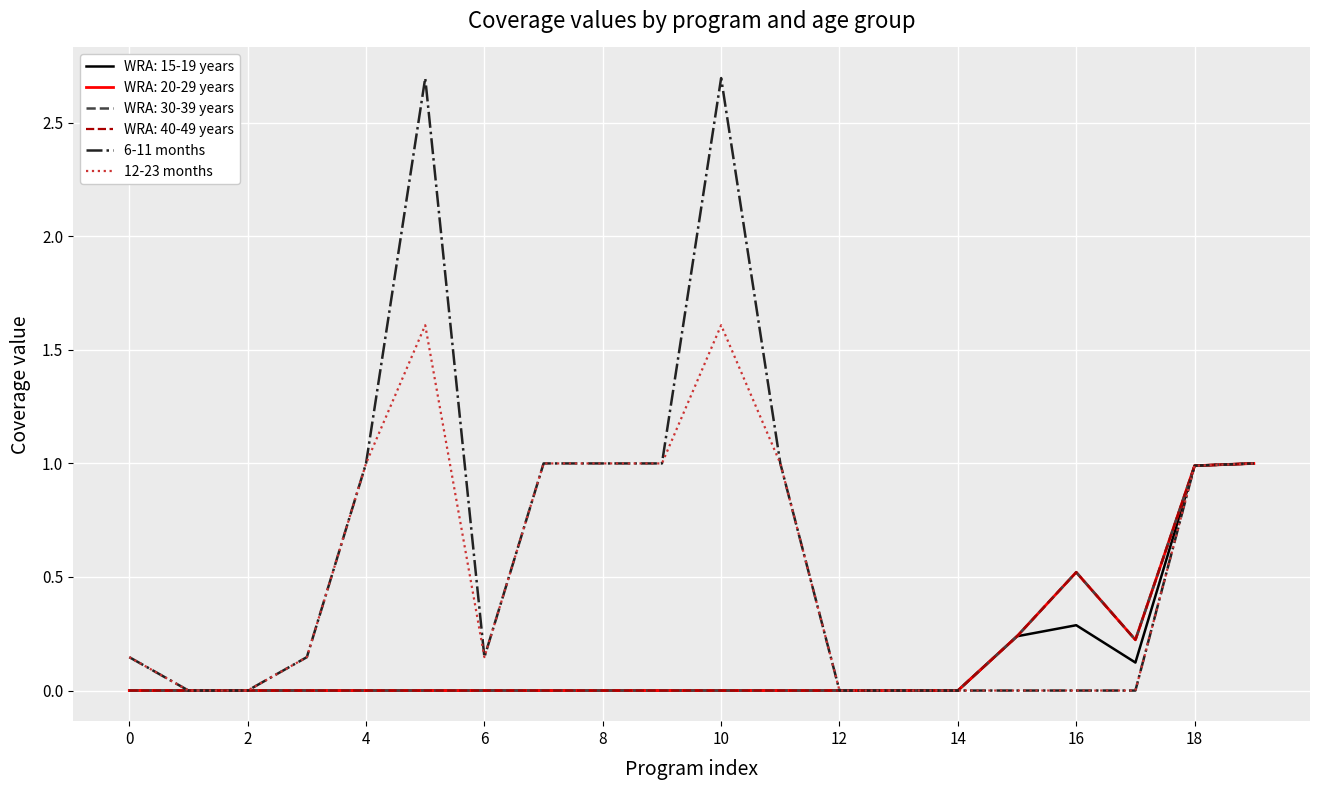

Is this an area chart (filled region under the line)?

No